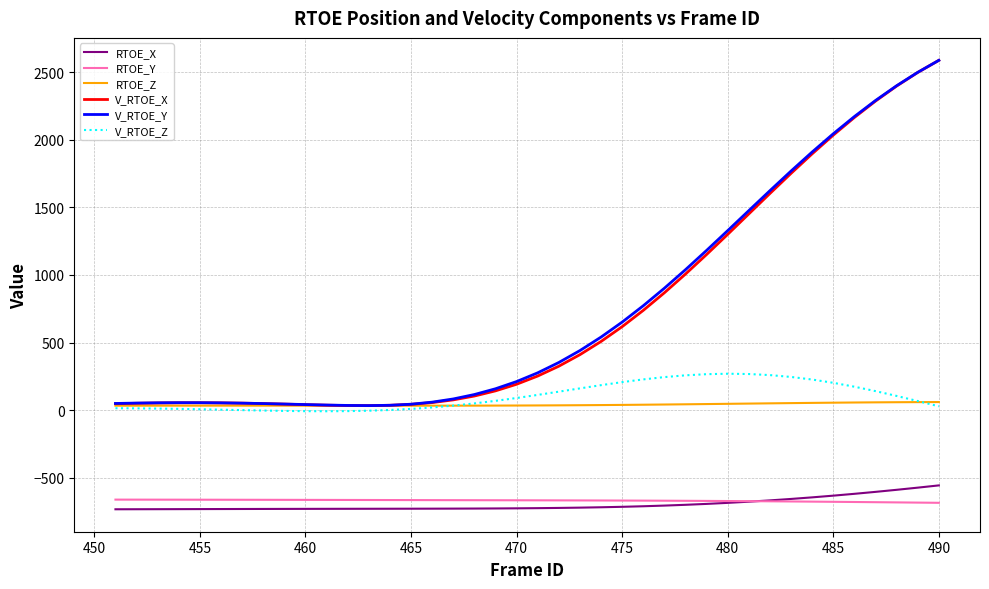

True or false: RTOE_Y and RTOE_Z cross at least once.

False